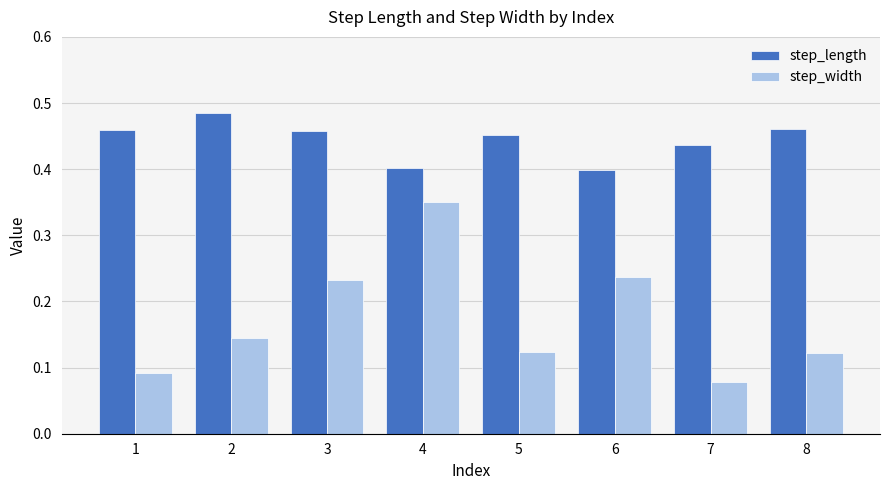

At which label is step_width closest to 0?

7